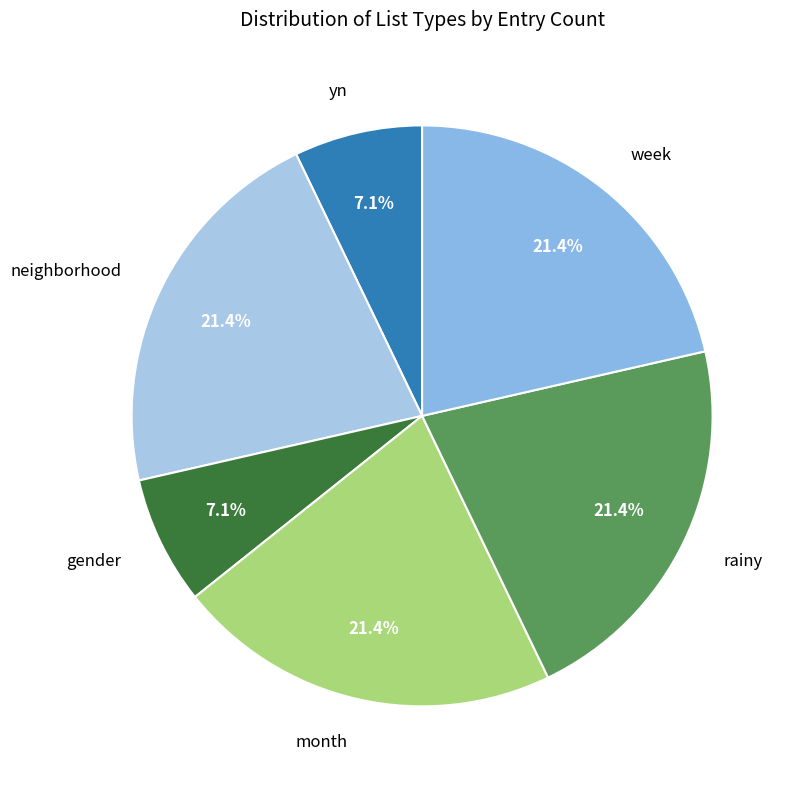

Between gender and month, which is larger?

month